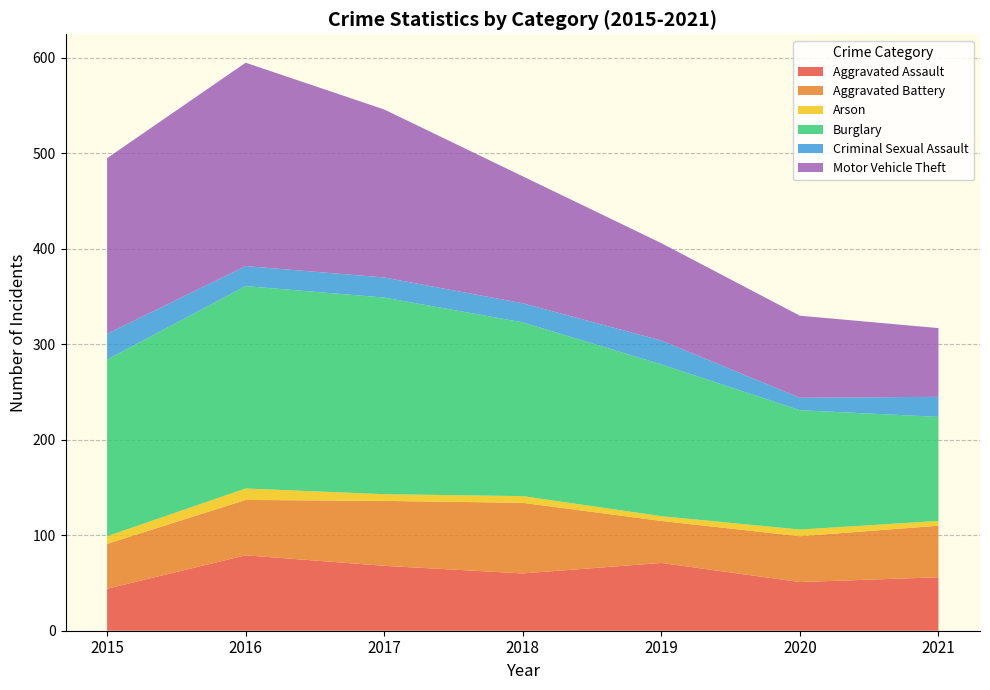

Reading right to left, what are all the values shown in this chart?

Aggravated Assault: 2021=56	2020=51	2019=71	2018=60	2017=68	2016=79	2015=44
Aggravated Battery: 2021=54	2020=48	2019=44	2018=74	2017=68	2016=58	2015=47
Arson: 2021=5	2020=7	2019=5	2018=7	2017=7	2016=12	2015=8
Burglary: 2021=109	2020=125	2019=159	2018=182	2017=206	2016=212	2015=185
Criminal Sexual Assault: 2021=21	2020=13	2019=25	2018=20	2017=21	2016=21	2015=27
Motor Vehicle Theft: 2021=72	2020=86	2019=102	2018=133	2017=176	2016=213	2015=184